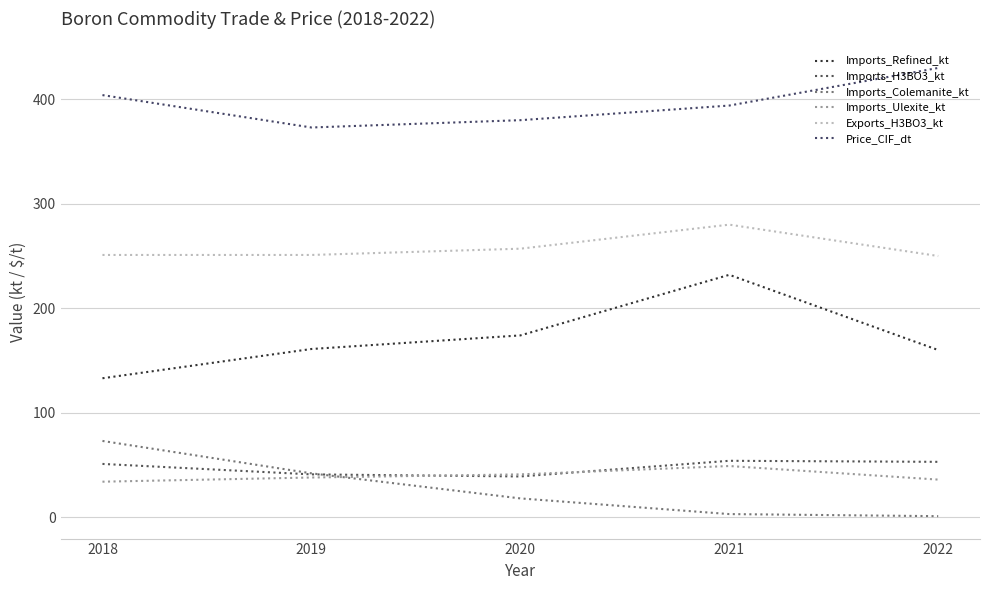

Reading left to right, extract all data points from this chart.

Imports_Refined_kt: 2018=133	2019=161	2020=174	2021=232	2022=160
Imports_H3BO3_kt: 2018=51	2019=41	2020=39	2021=54	2022=53
Imports_Colemanite_kt: 2018=73	2019=42	2020=18	2021=3	2022=1
Imports_Ulexite_kt: 2018=34	2019=38	2020=41	2021=49	2022=36
Exports_H3BO3_kt: 2018=251	2019=251	2020=257	2021=280	2022=250
Price_CIF_dt: 2018=404	2019=373	2020=380	2021=394	2022=430